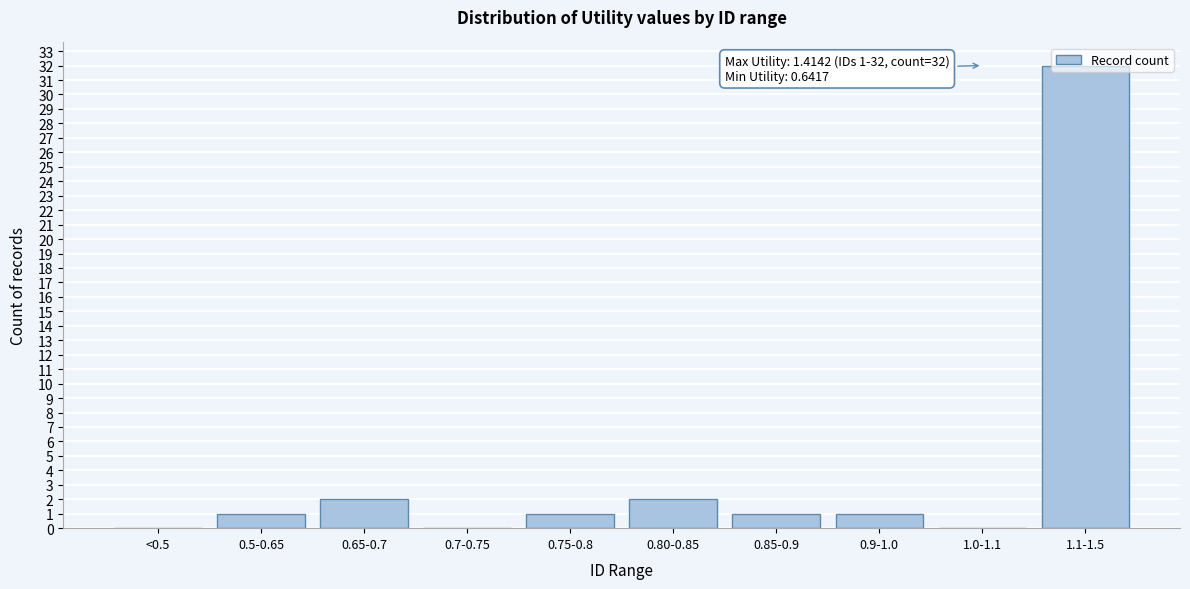

What is the maximum value shown in the chart?

32